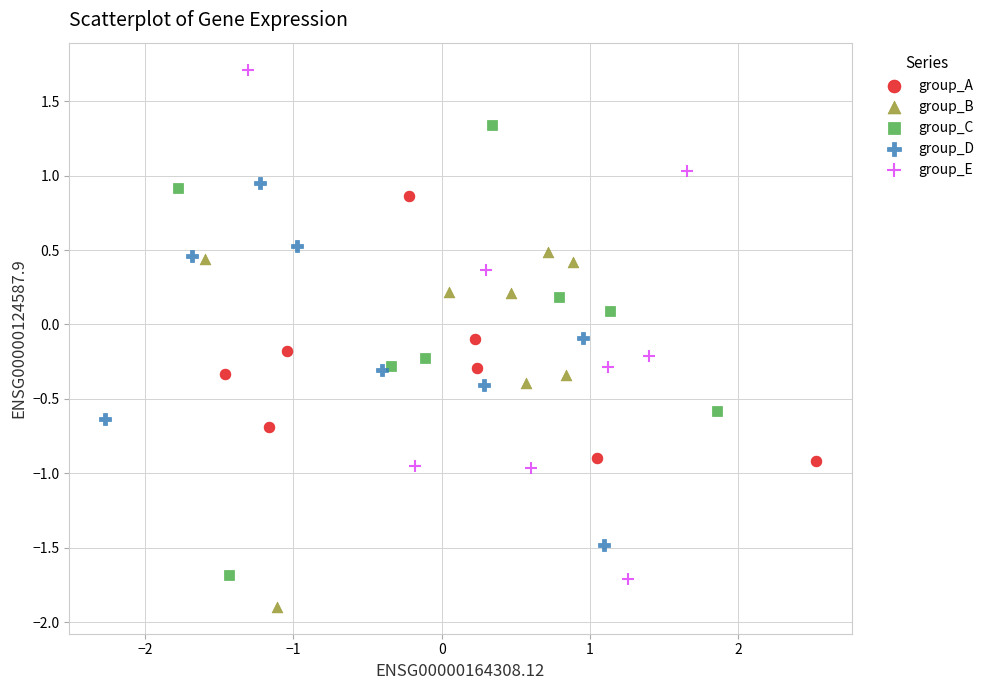

Which series contains the lowest Y value?

group_B